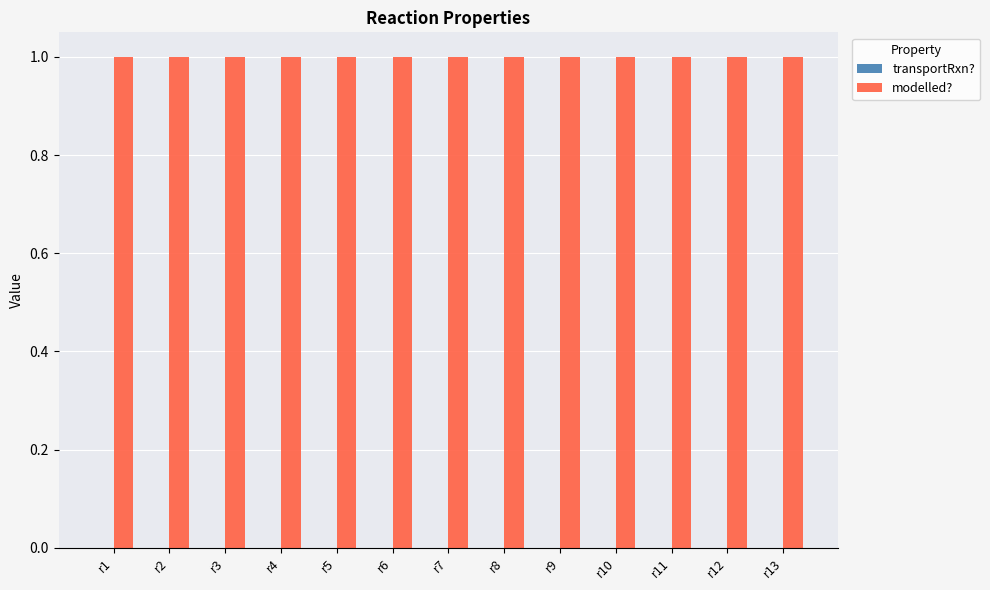

Rank the categories by transportRxn? value from lowest to highest.

r1, r2, r3, r4, r5, r6, r7, r8, r9, r10, r11, r12, r13